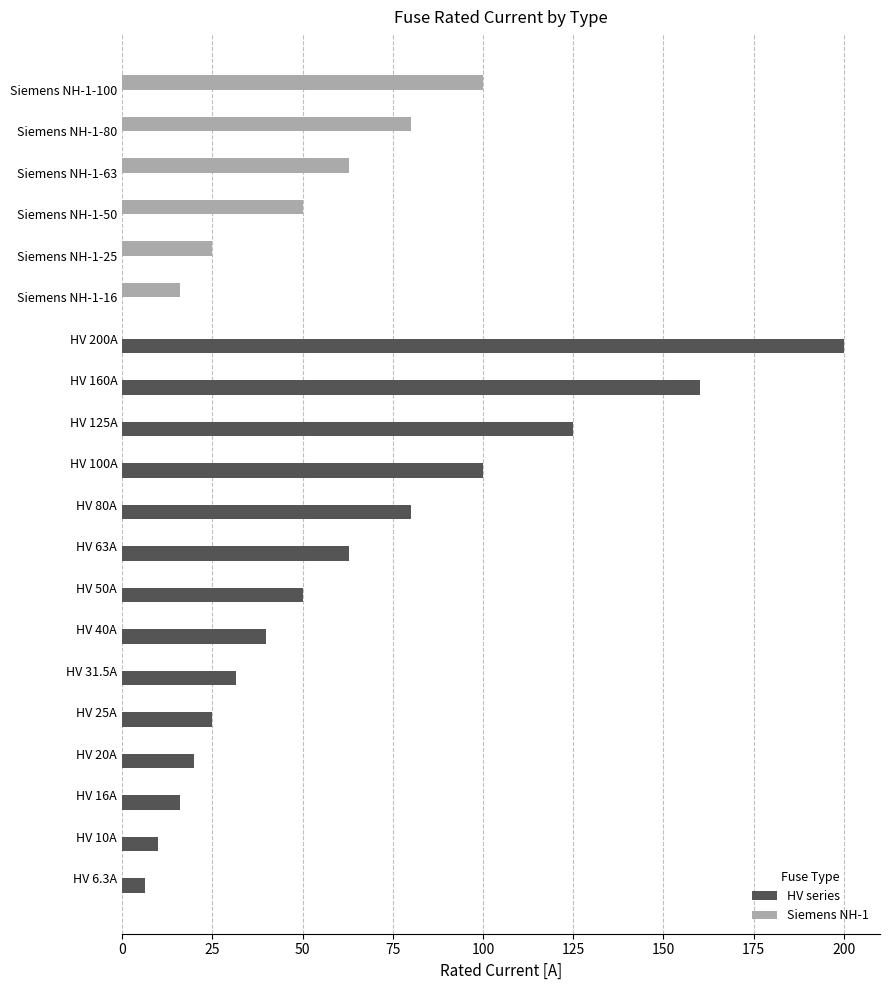

What is the sum of all HV series values?

926.8